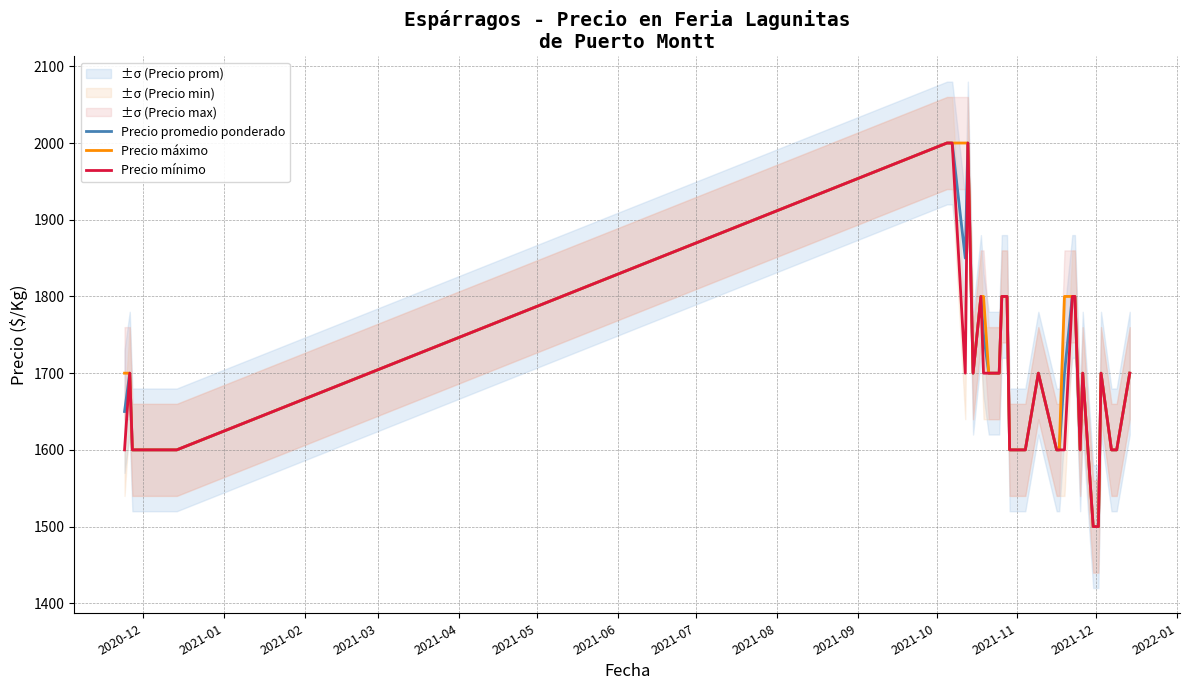

Count the Precio mínimo values in the range 1600 to 1800.

34